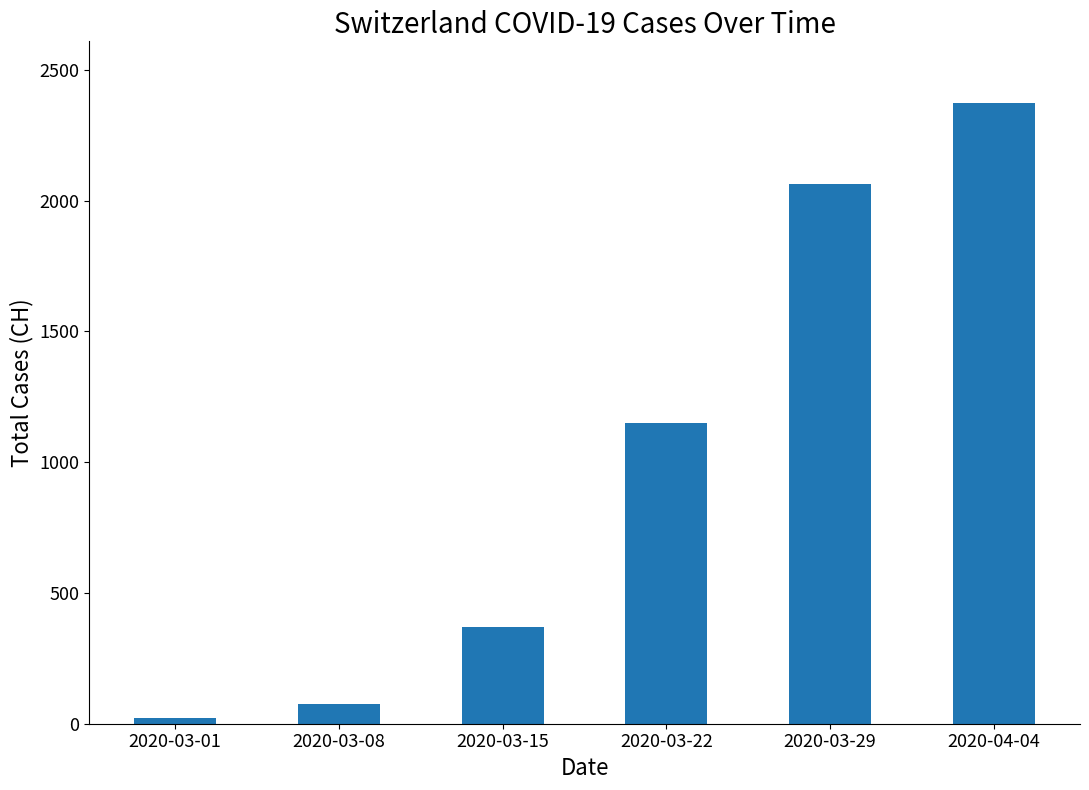

Is it true that the value at 2020-04-04 is 2372?

True